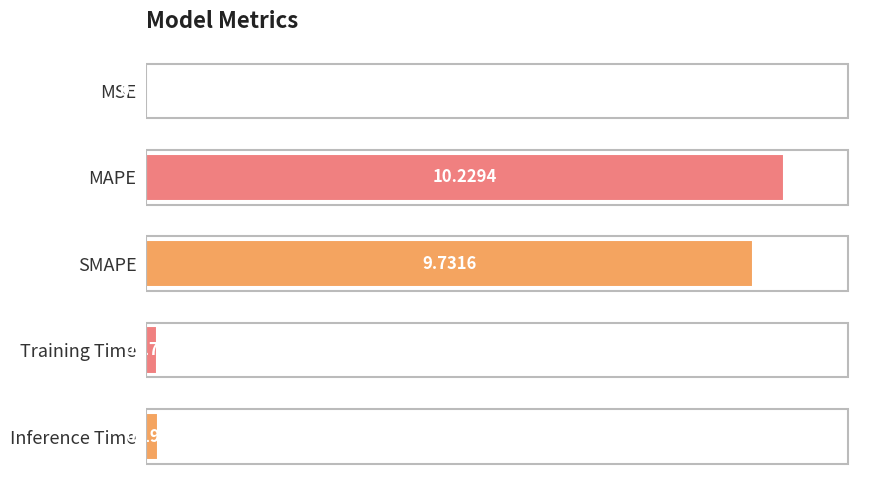

What is the greatest value displayed?

10.2